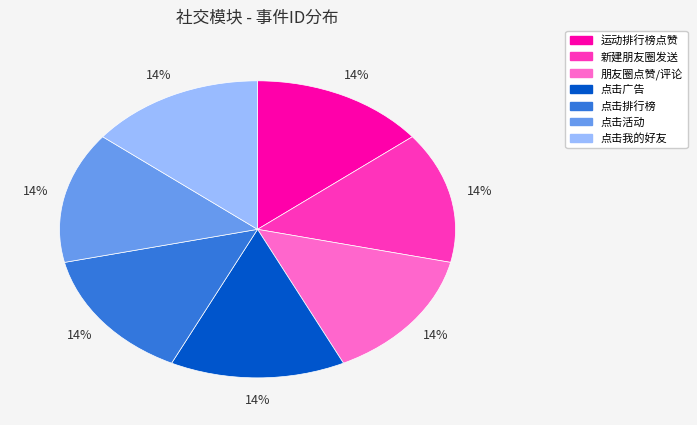

To the nearest percent, what percentage of the pie is 运动排行榜点赞?

14%